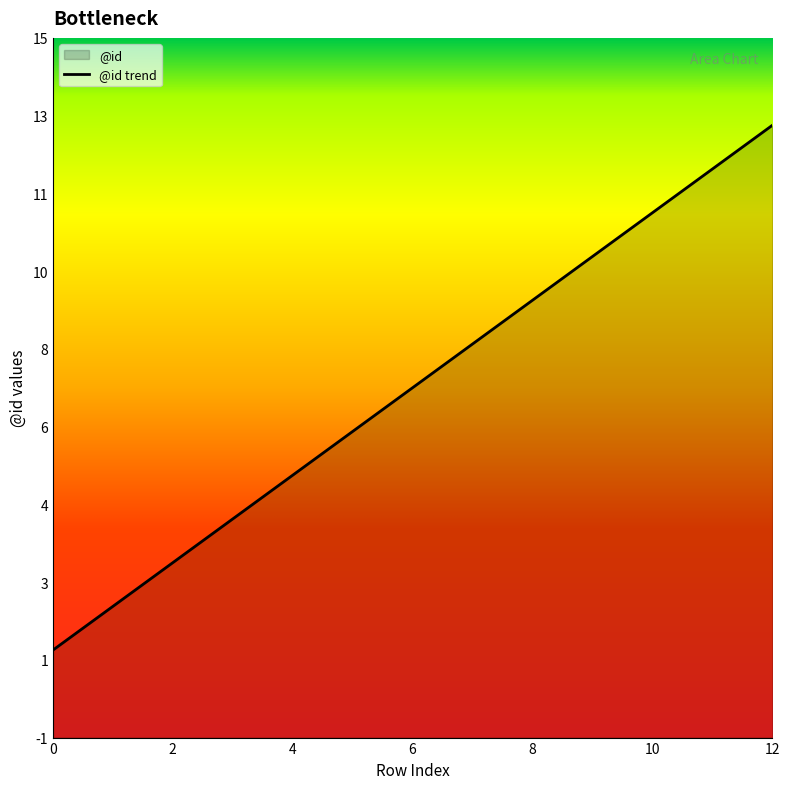

Which category has the highest value across all series?

12